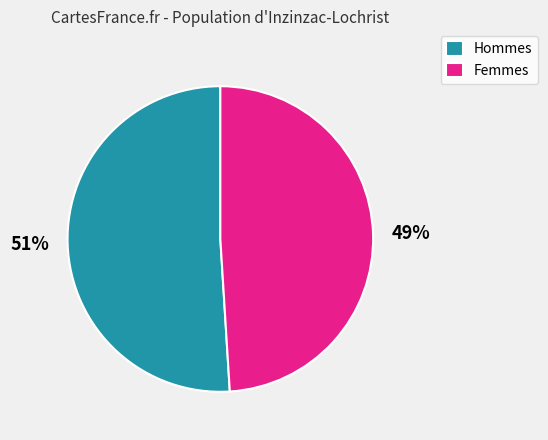

What is the smallest slice in the pie chart?

Femmes